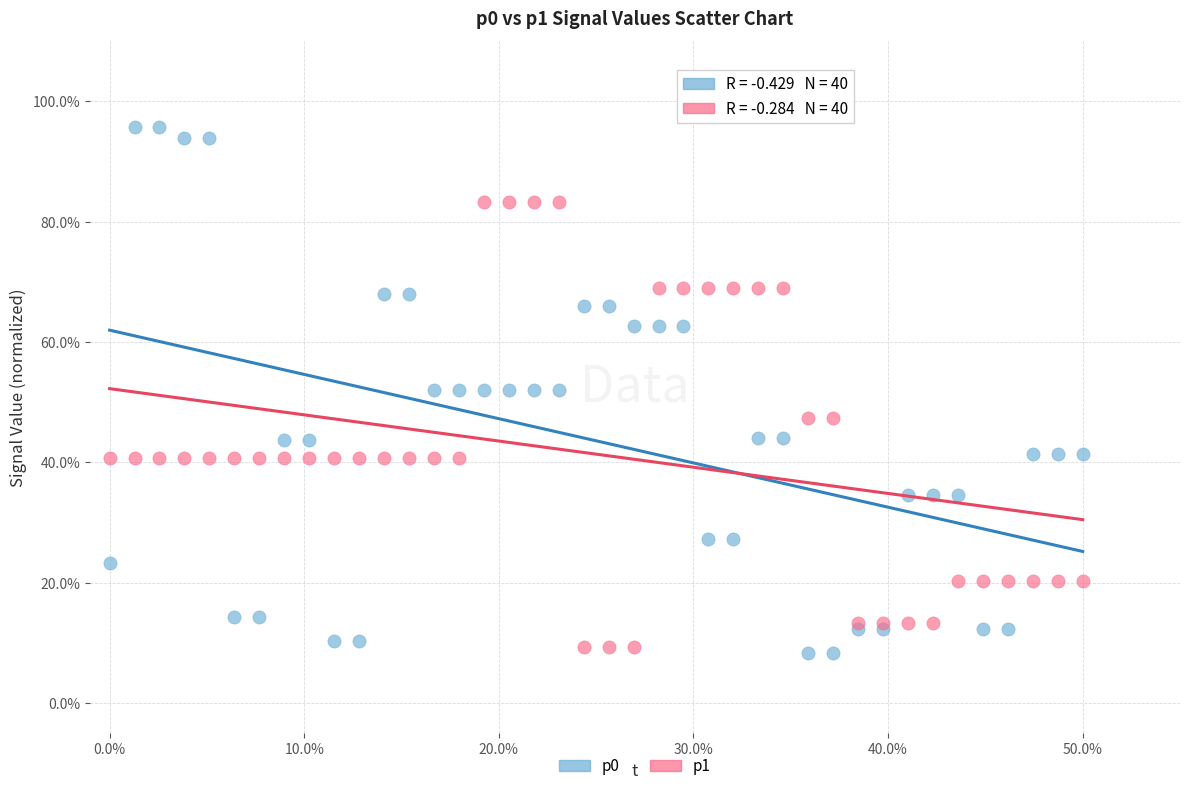

Which series reaches the maximum Y coordinate?

p0